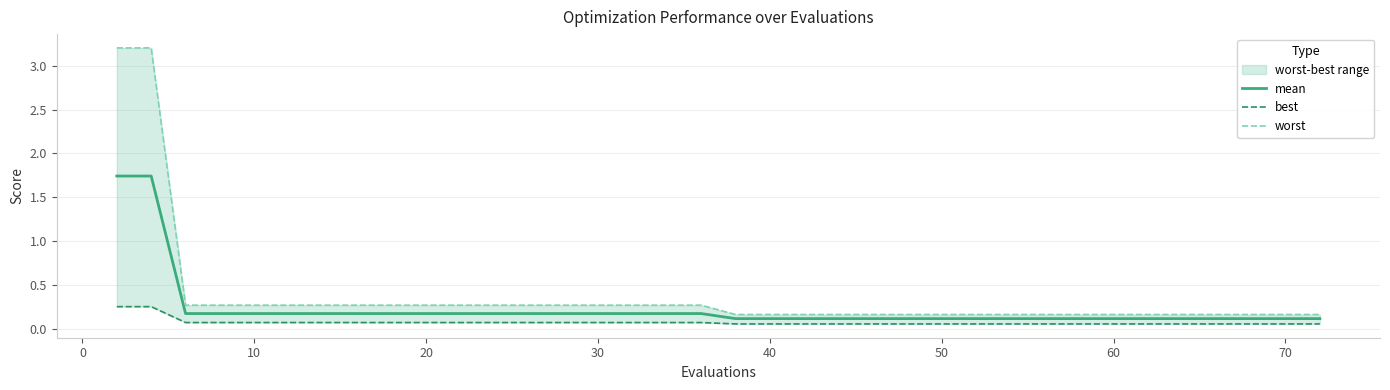

True or false: mean and best cross at least once.

False